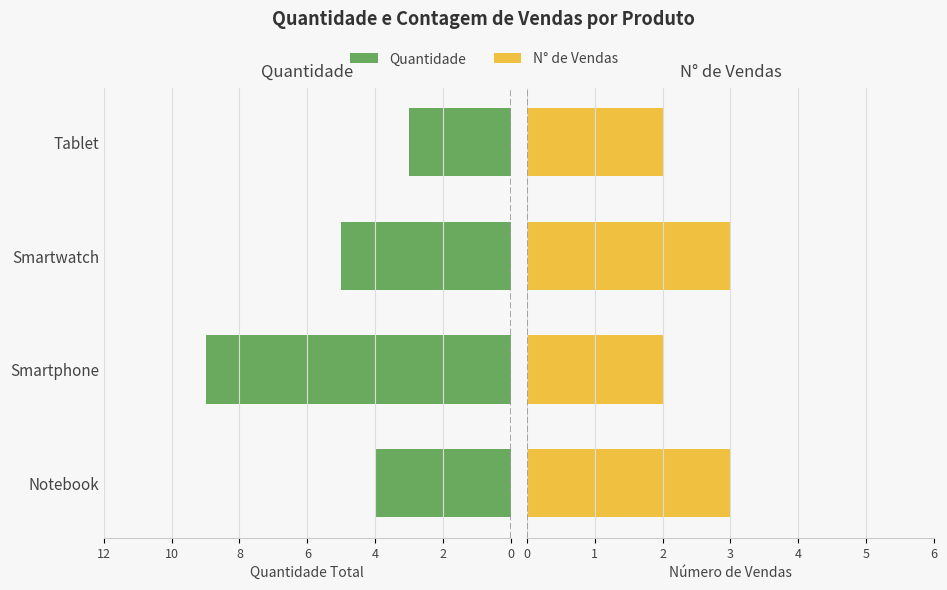

Reading left to right, what are all the values shown in this chart?

Quantidade: -4	-9	-5	-3
N° de Vendas: 3	2	3	2